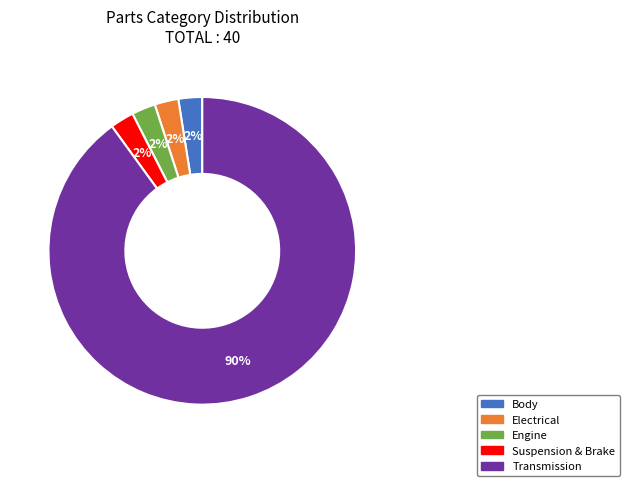

Which slice is the largest?

Transmission